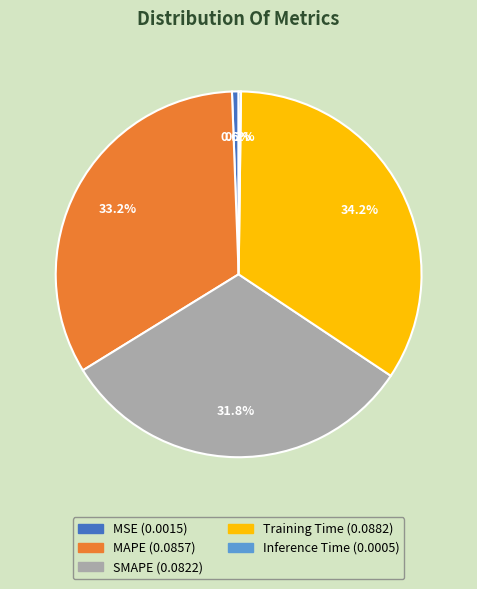

The MSE slice represents 1% of the pie. True or false?

True